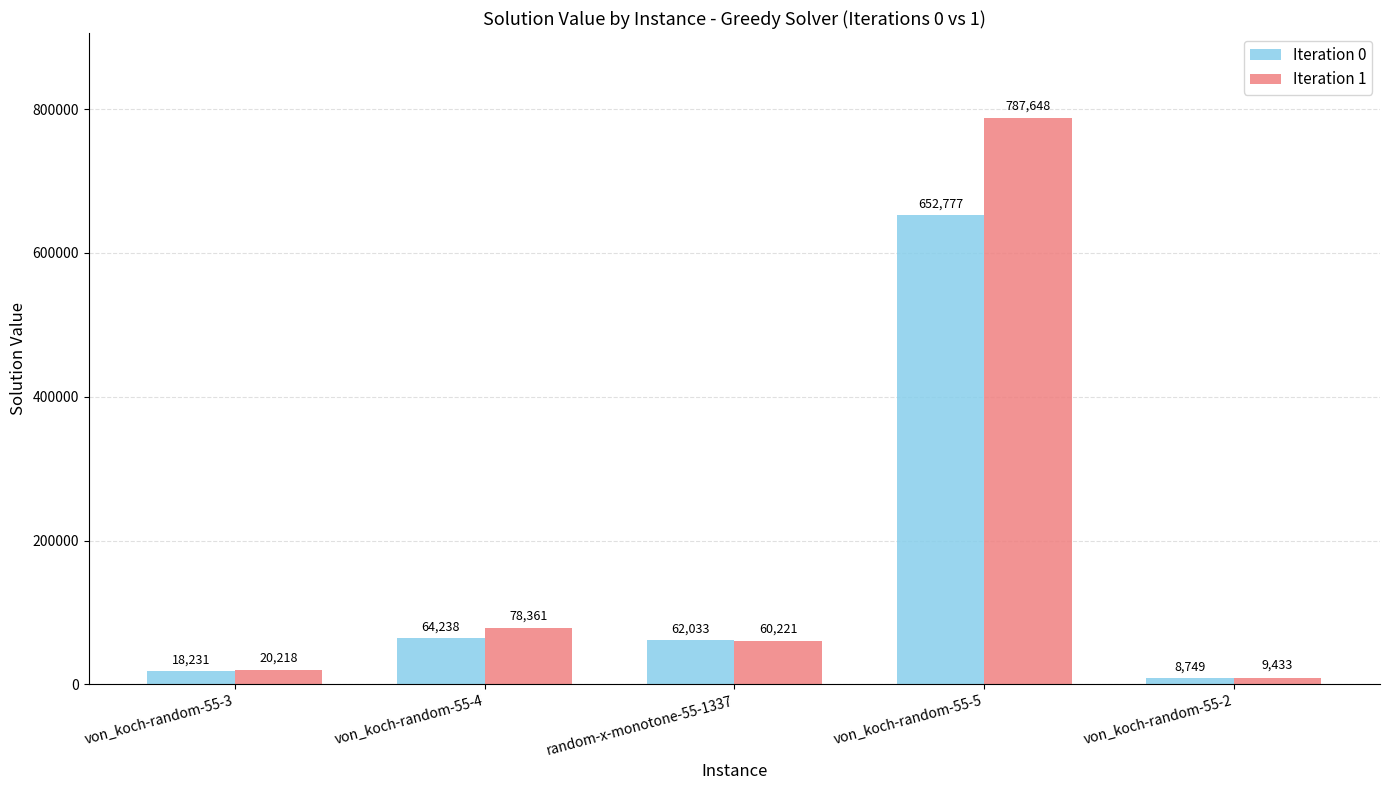

What position from the right is von_koch-random-55-5?

2